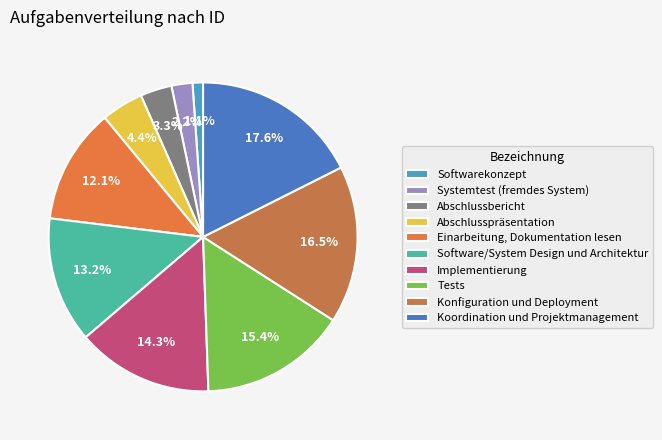

Which category has the biggest portion of the pie?

Koordination und Projektmanagement